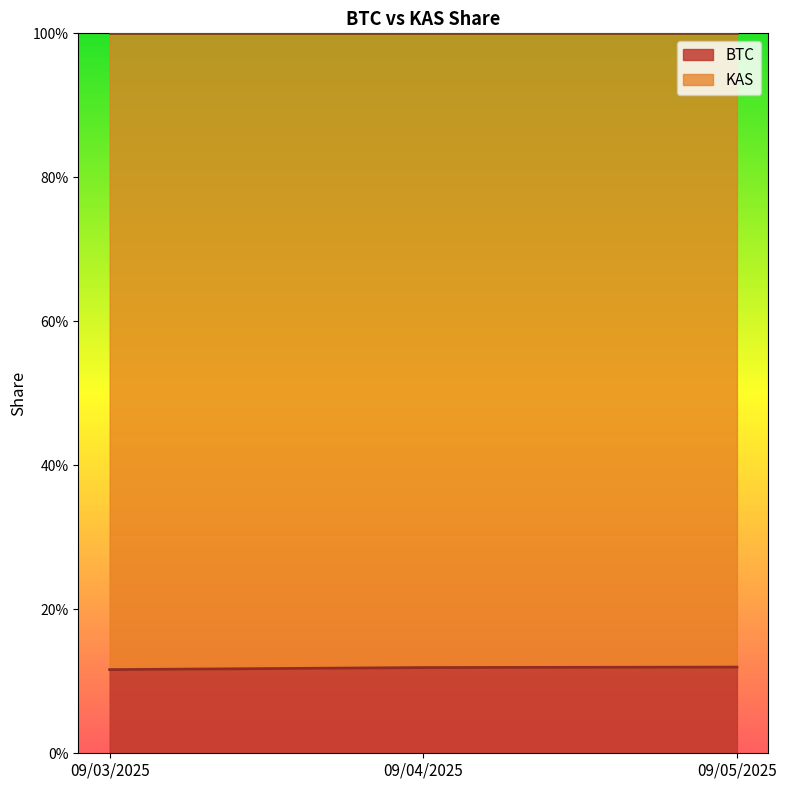

List the labels in order of value, smallest first.

09/03/2025, 09/04/2025, 09/05/2025